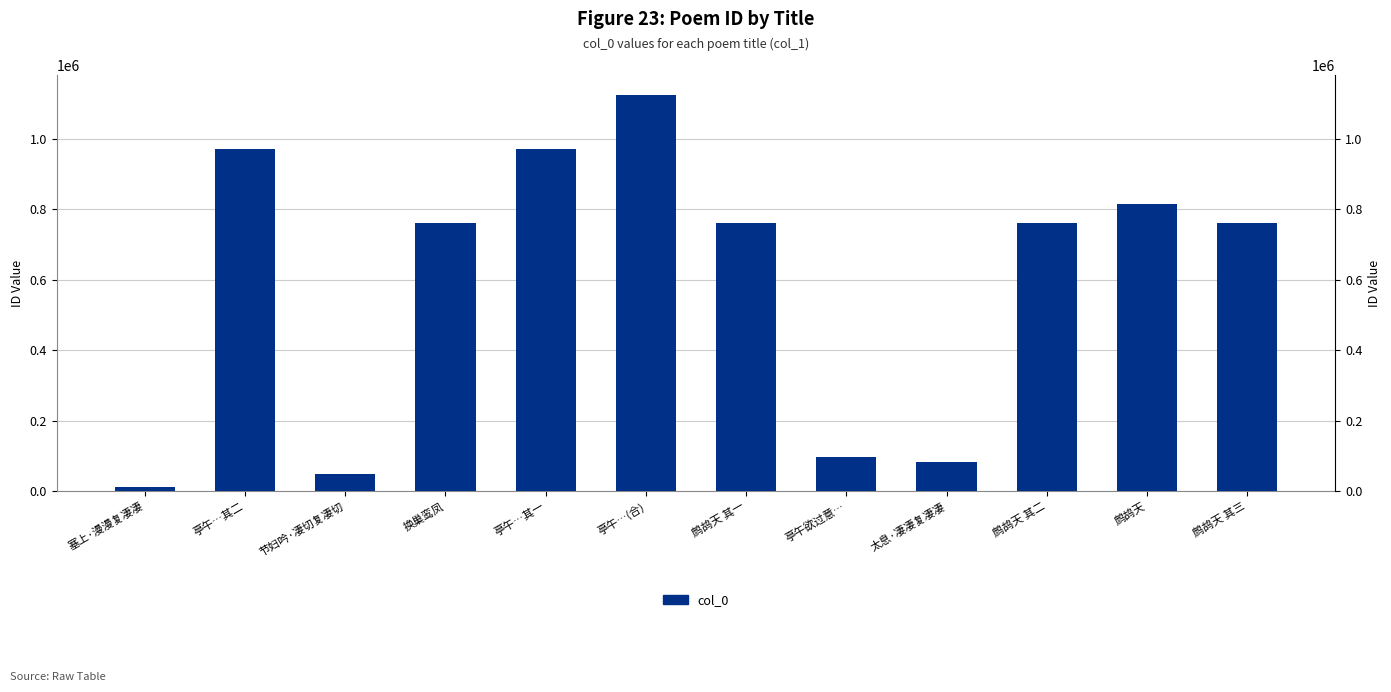

The chart shows a value of 971579 at 亭午…其二. True or false?

True